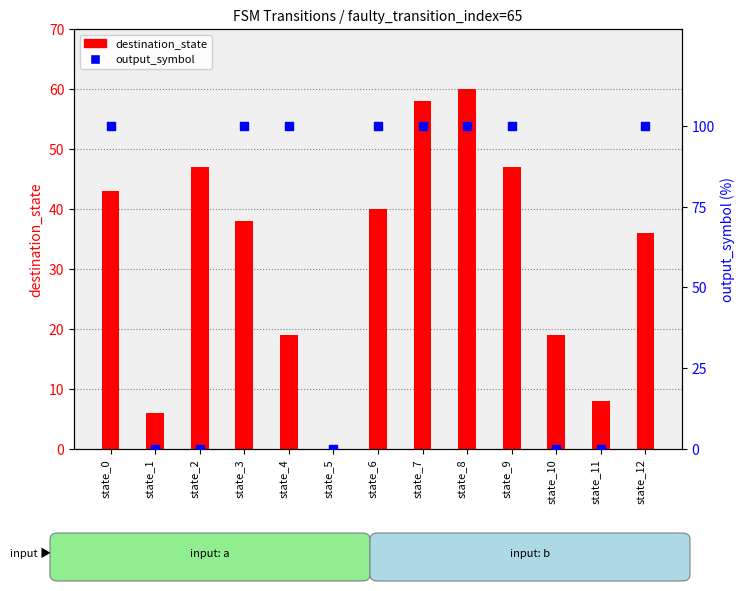

What is the total value across all series at state_2?

47